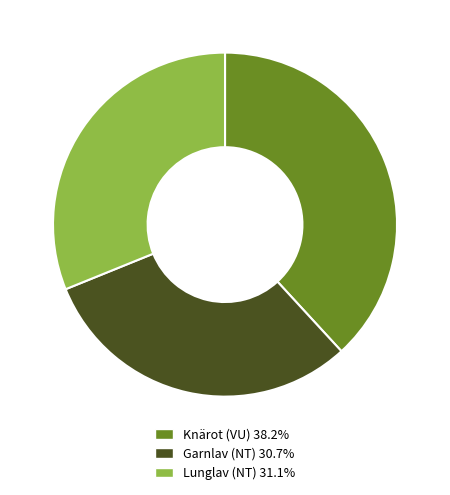

Which slice is the largest?

Knärot (VU)